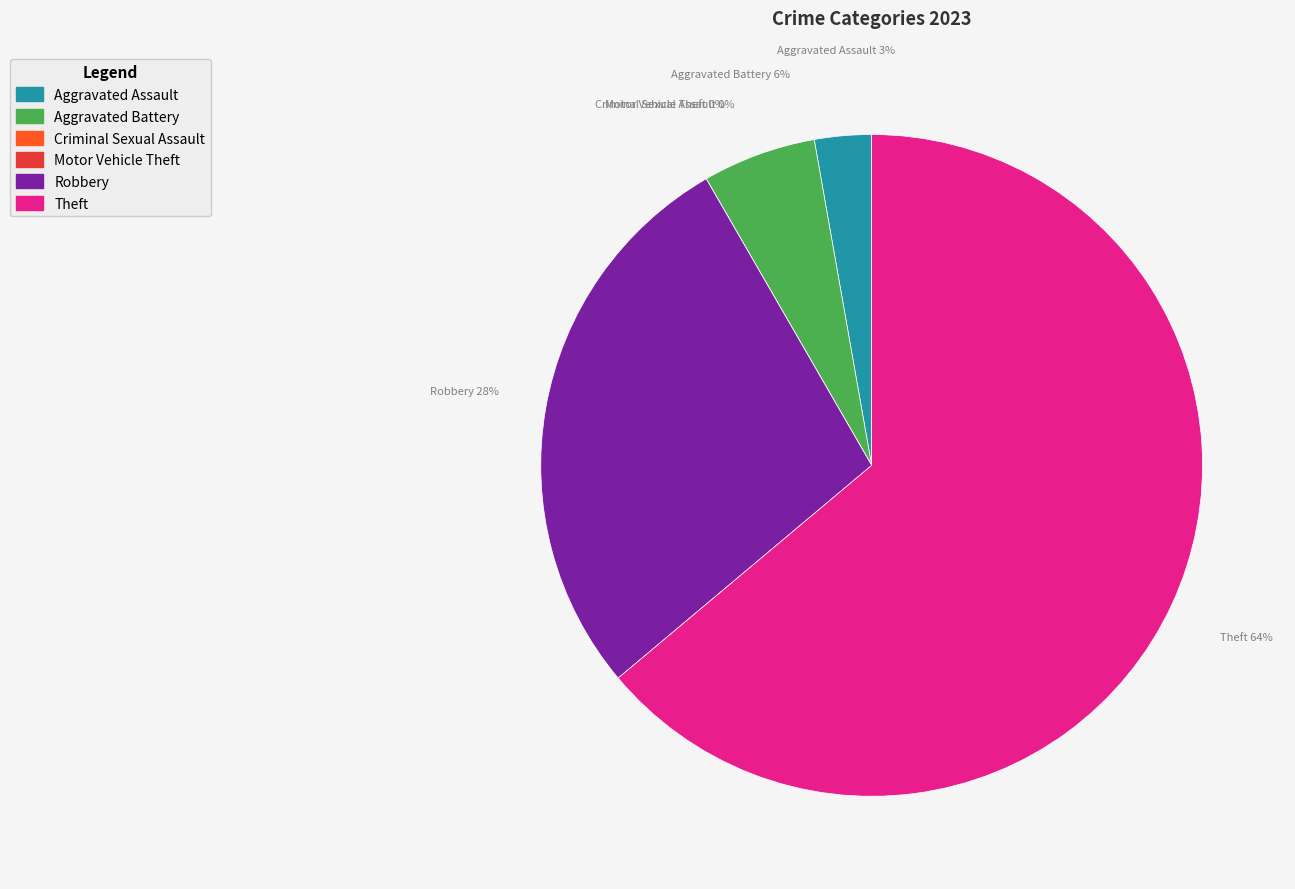

Do Theft and Aggravated Battery together represent more than half of the pie?

Yes